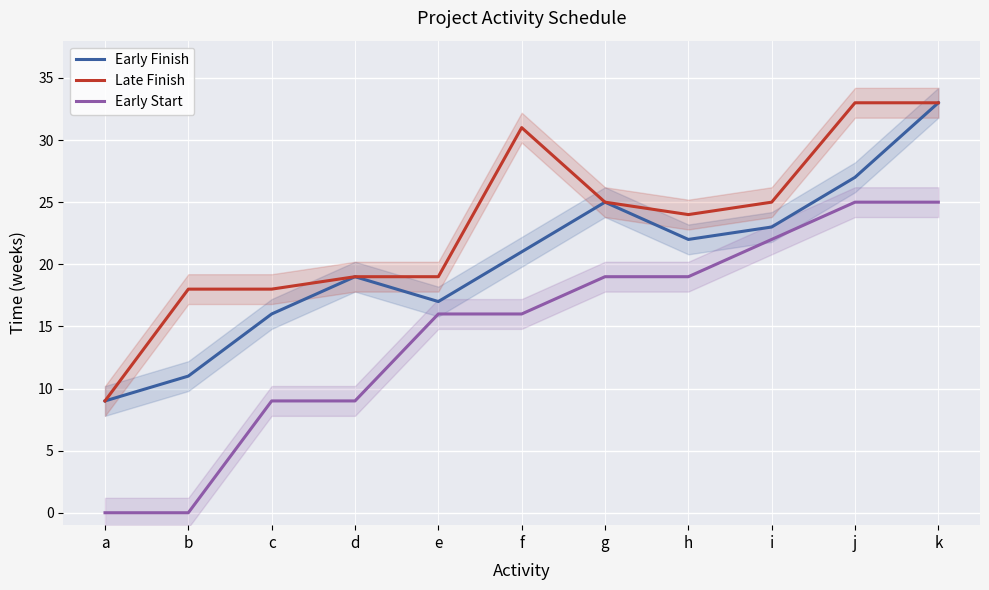

Where does the Late Finish series first go above 24?

f